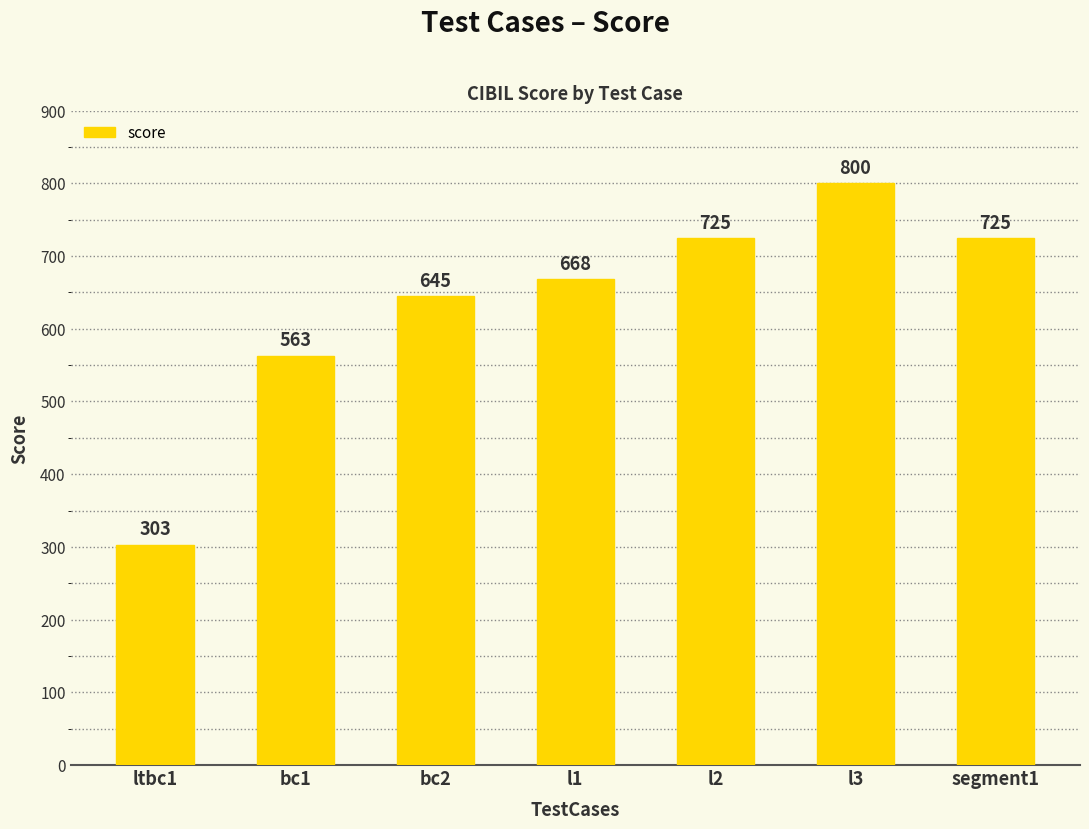

What is the average value?

633